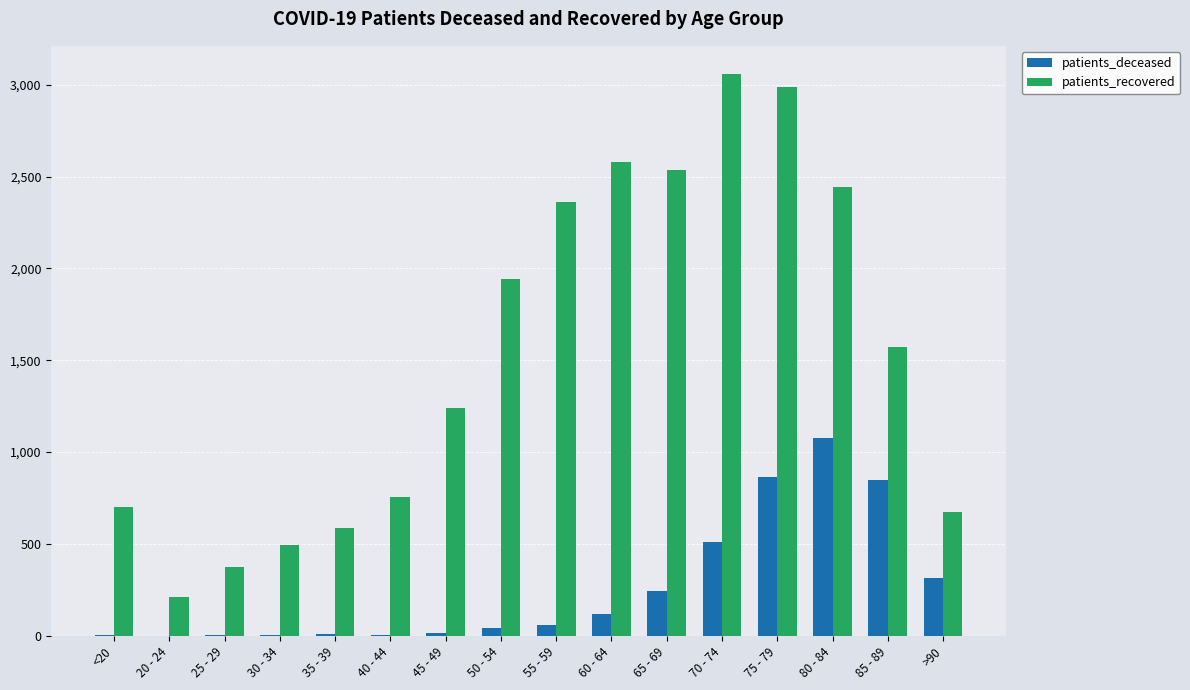

Between 20 - 24 and >90, which series saw the biggest shift?

patients_recovered